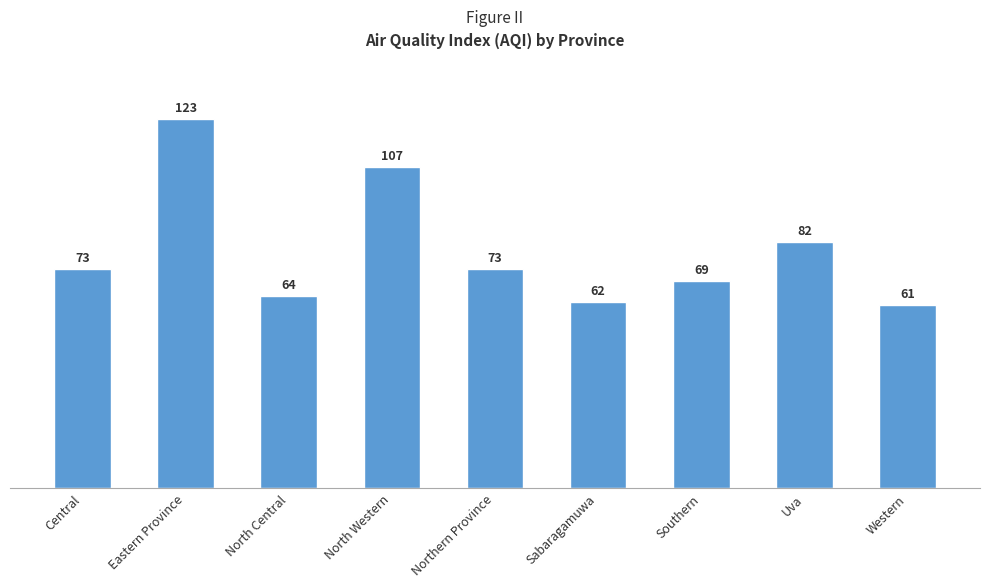

What position from the left is North Western?

4